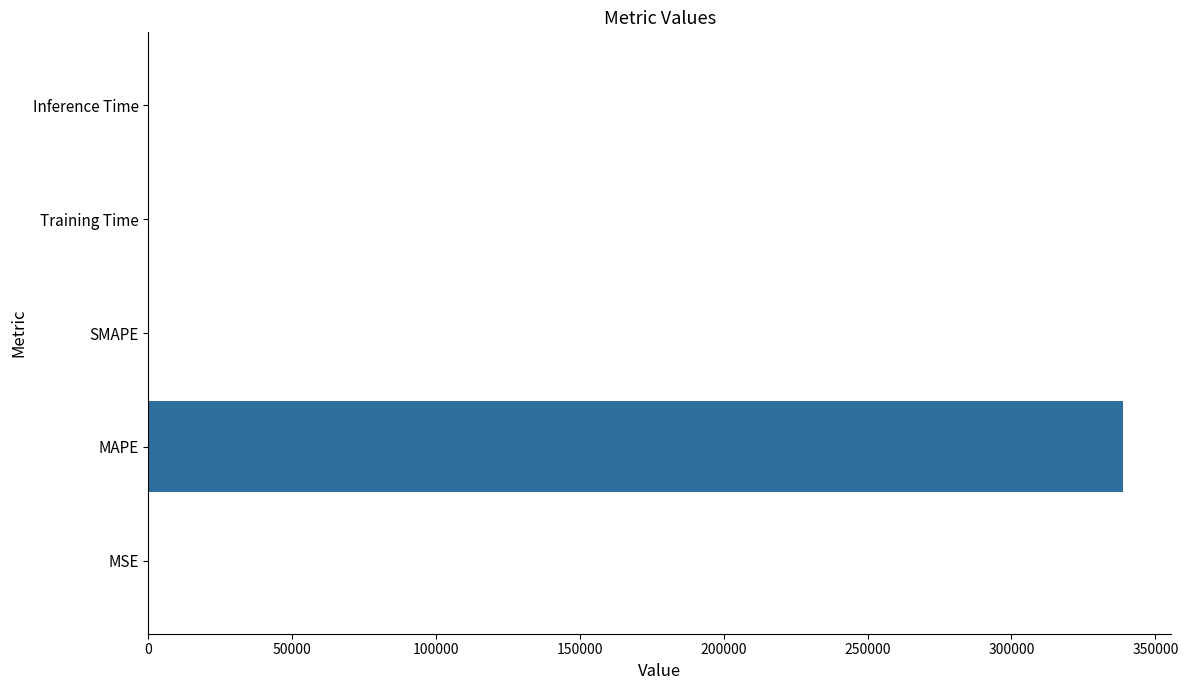

What is the approximate value at MAPE?

338597.4